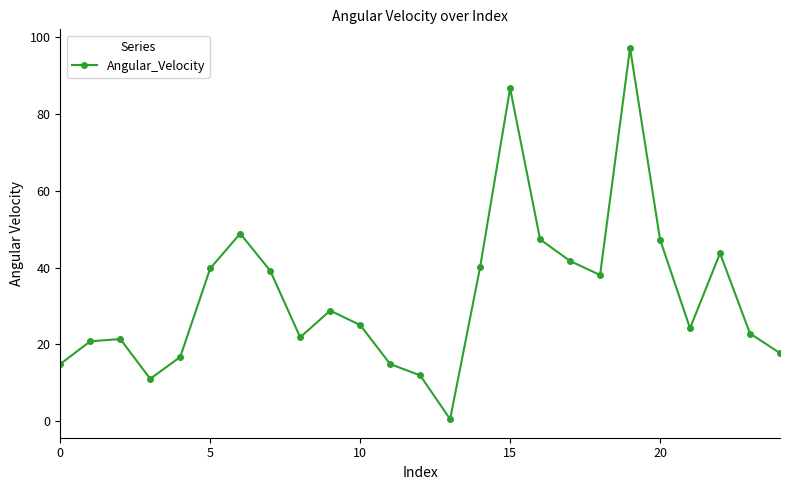

What is the difference between the maximum and minimum values?

96.8